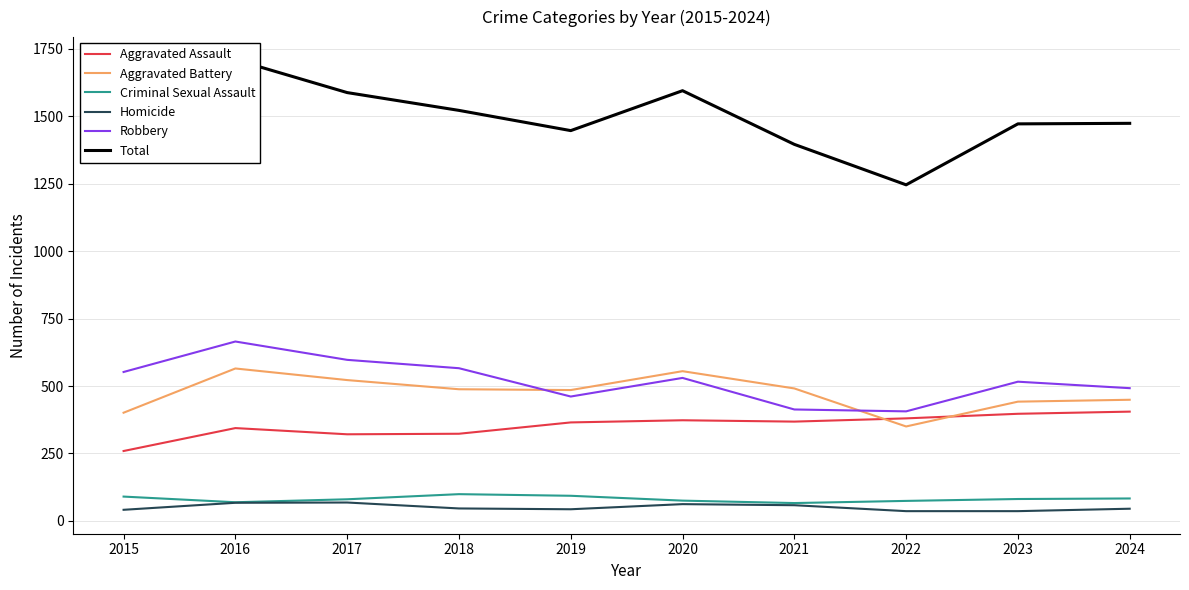

Does the chart display data point markers on the line(s)?

No